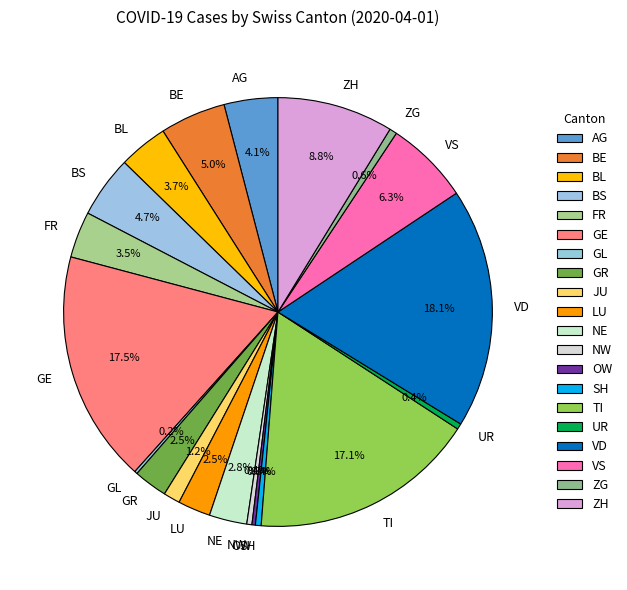

Does ZG account for over 50% of the chart?

No